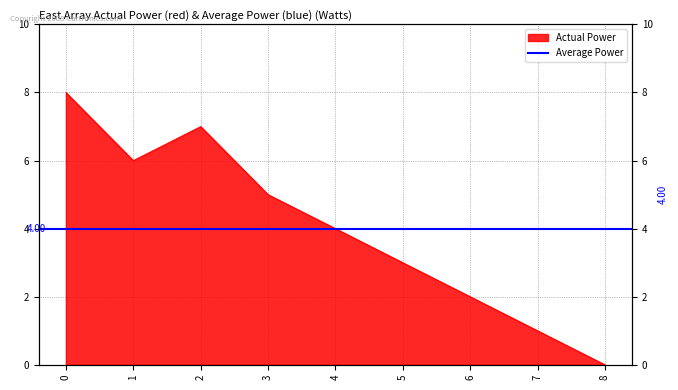

Reading left to right, transcribe all the data shown in this chart.

8	6	7	5	4	3	2	1	0